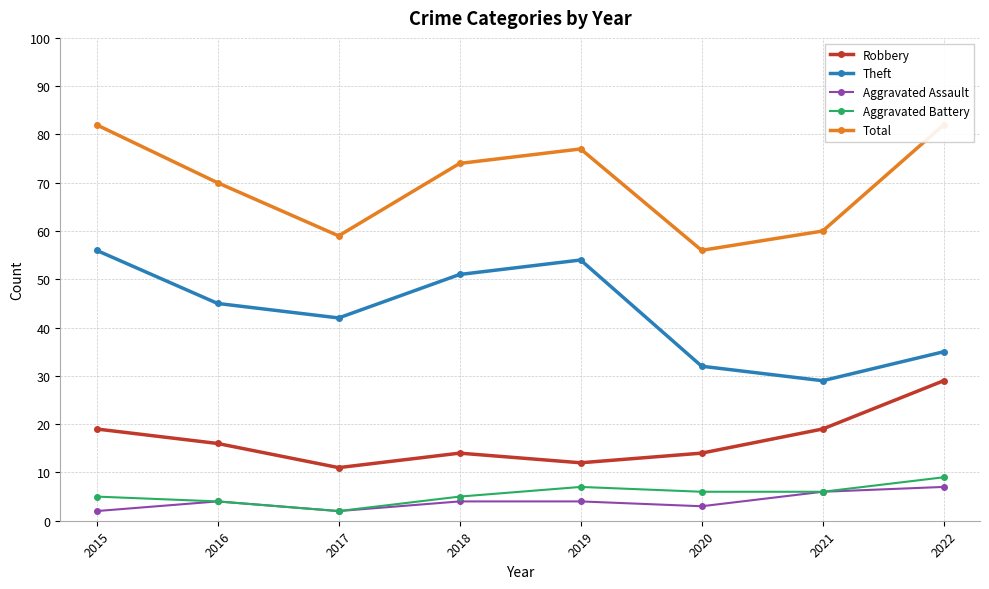

How many lines are shown in the chart?

5